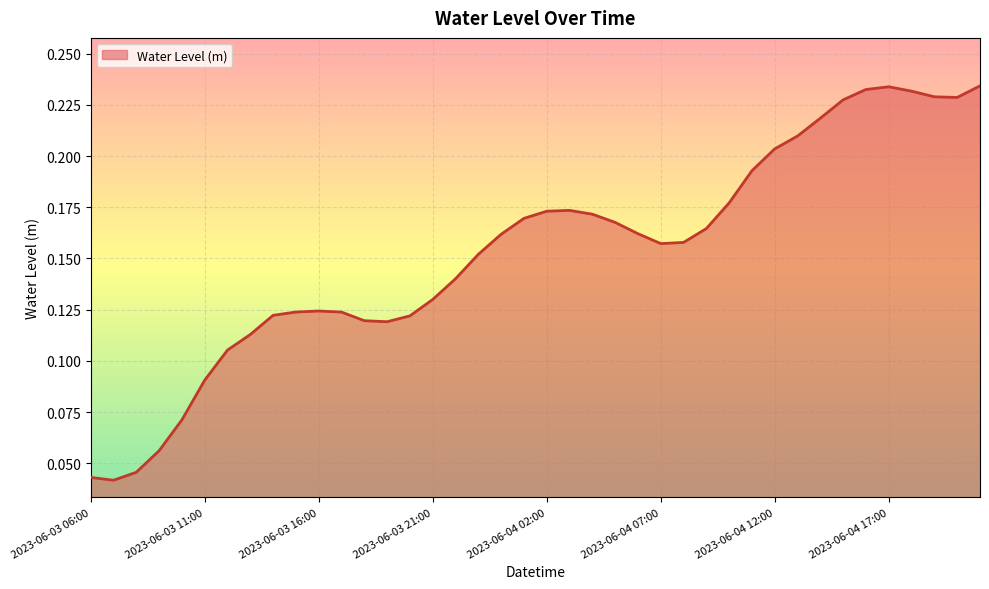

Is this an area chart (filled region under the line)?

Yes